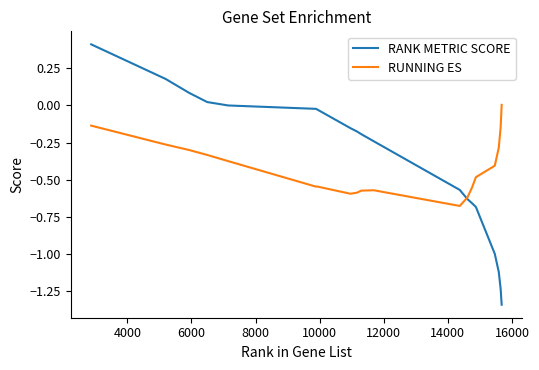

List the series in order of their peak value, highest first.

RANK METRIC SCORE, RUNNING ES